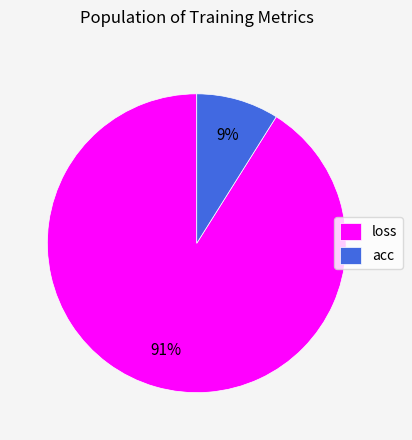

To the nearest percent, what is the average slice percentage?

50%